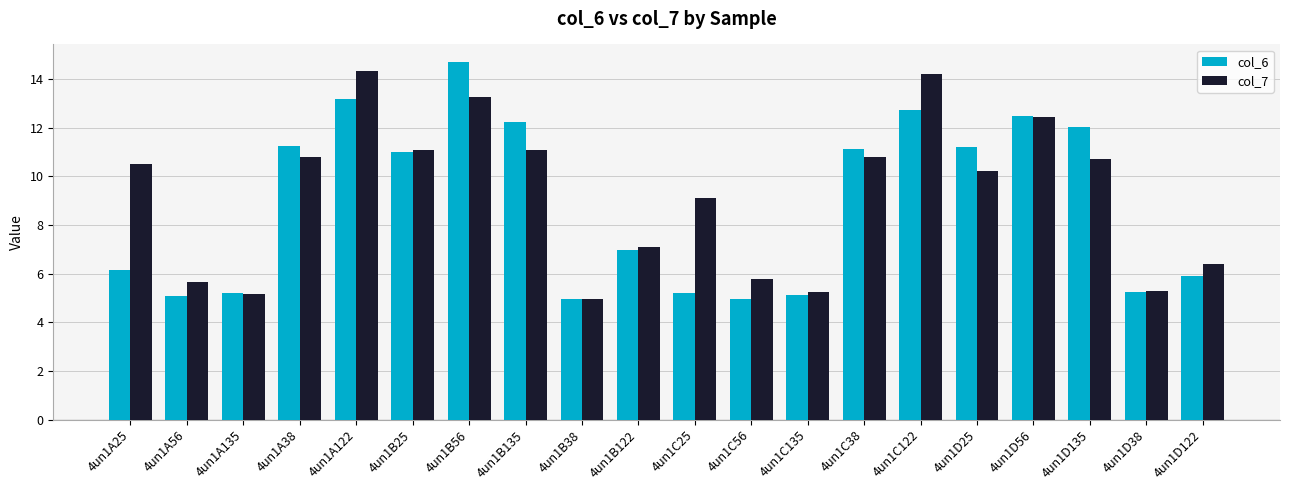

The col_7 series shows 6.9 at 4un1D135. True or false?

False